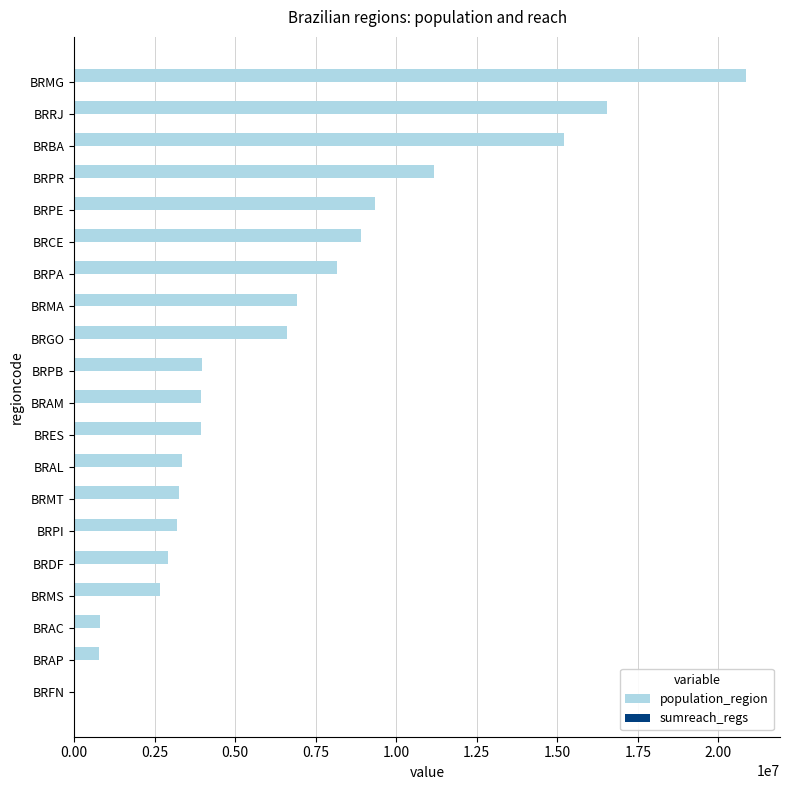

At which category is the sum across all series the highest?

BRMG